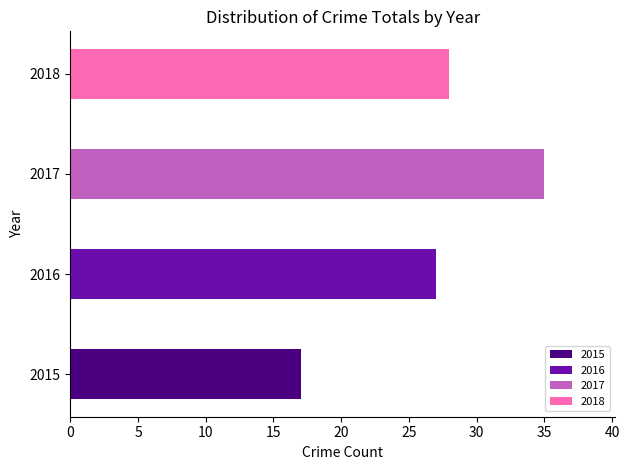

What is the ratio of the value at 2017 to the value at 2016?

1.3